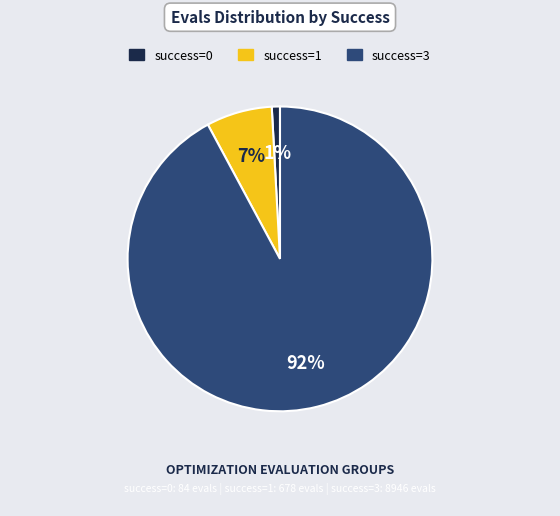

To the nearest percent, what is the difference between the largest and smallest slice percentages?

91%